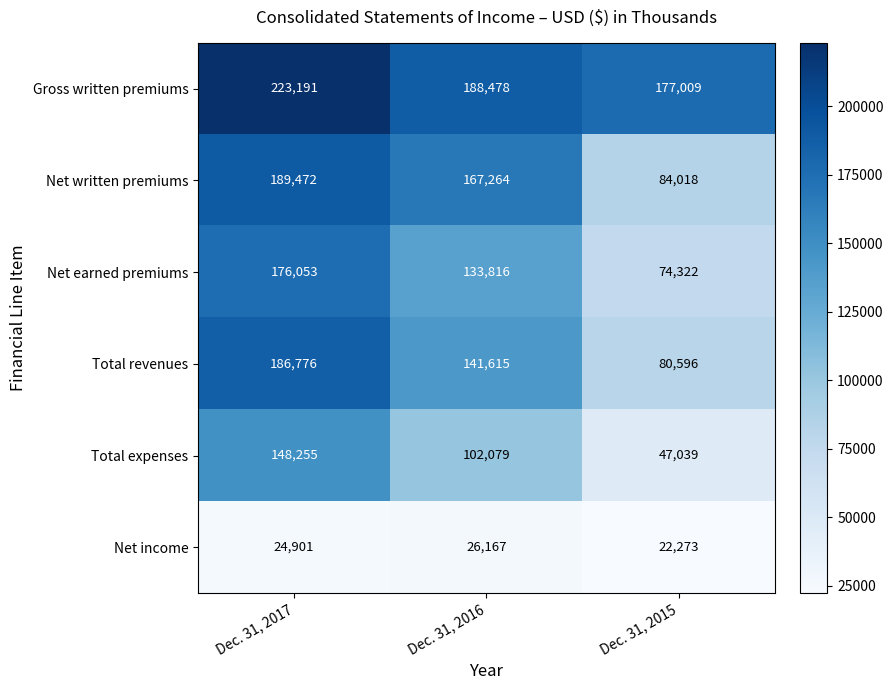

Which series has the largest range (max minus min)?

Total revenues